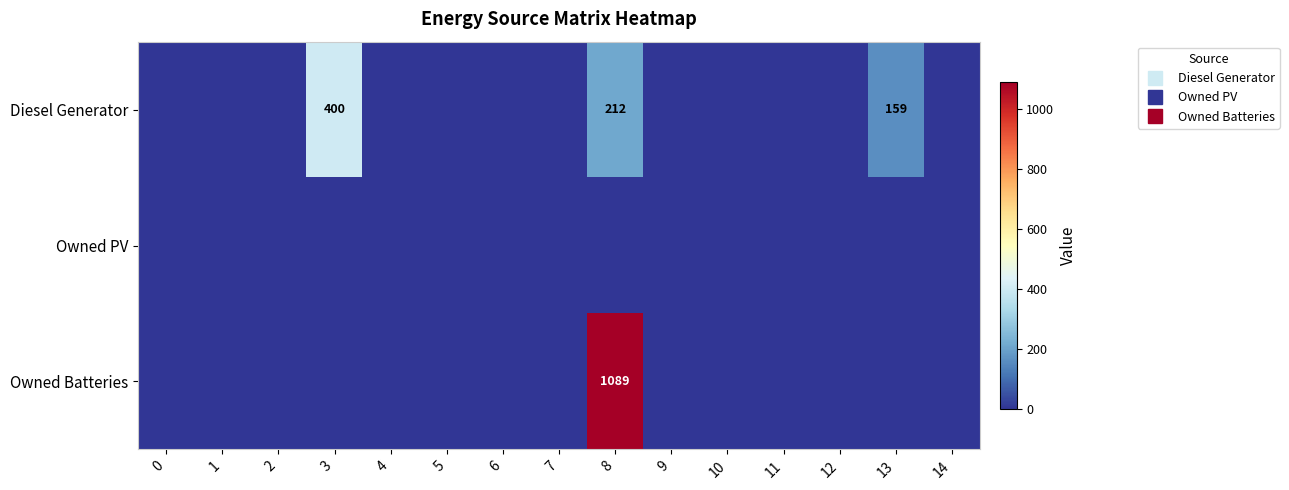

Which series has the largest total across all categories?

Owned Batteries